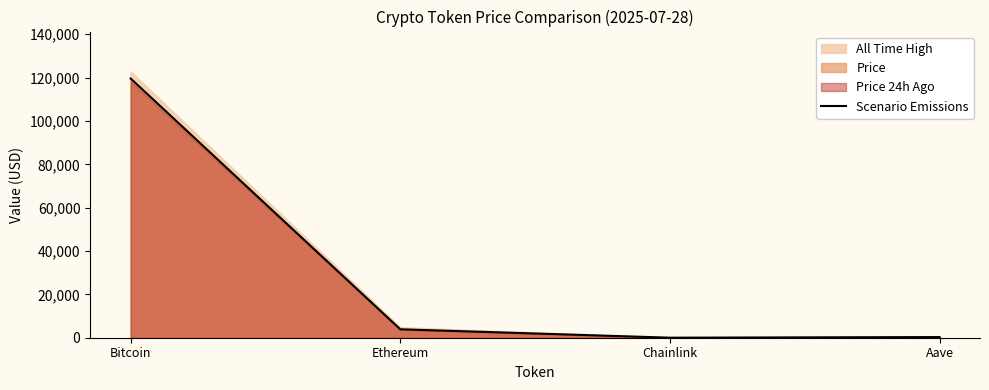

At which label does the data first exceed 3889?

Bitcoin